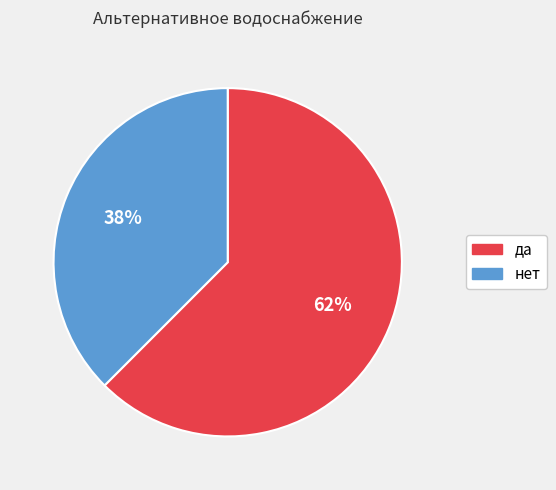

Count the number of slices in the pie.

2